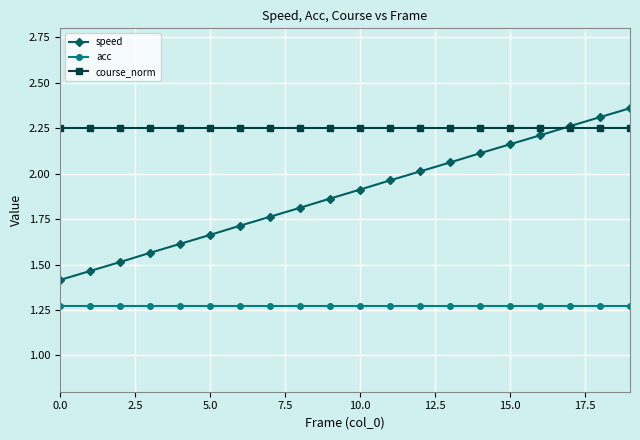

True or false: acc and speed intersect in this chart.

False